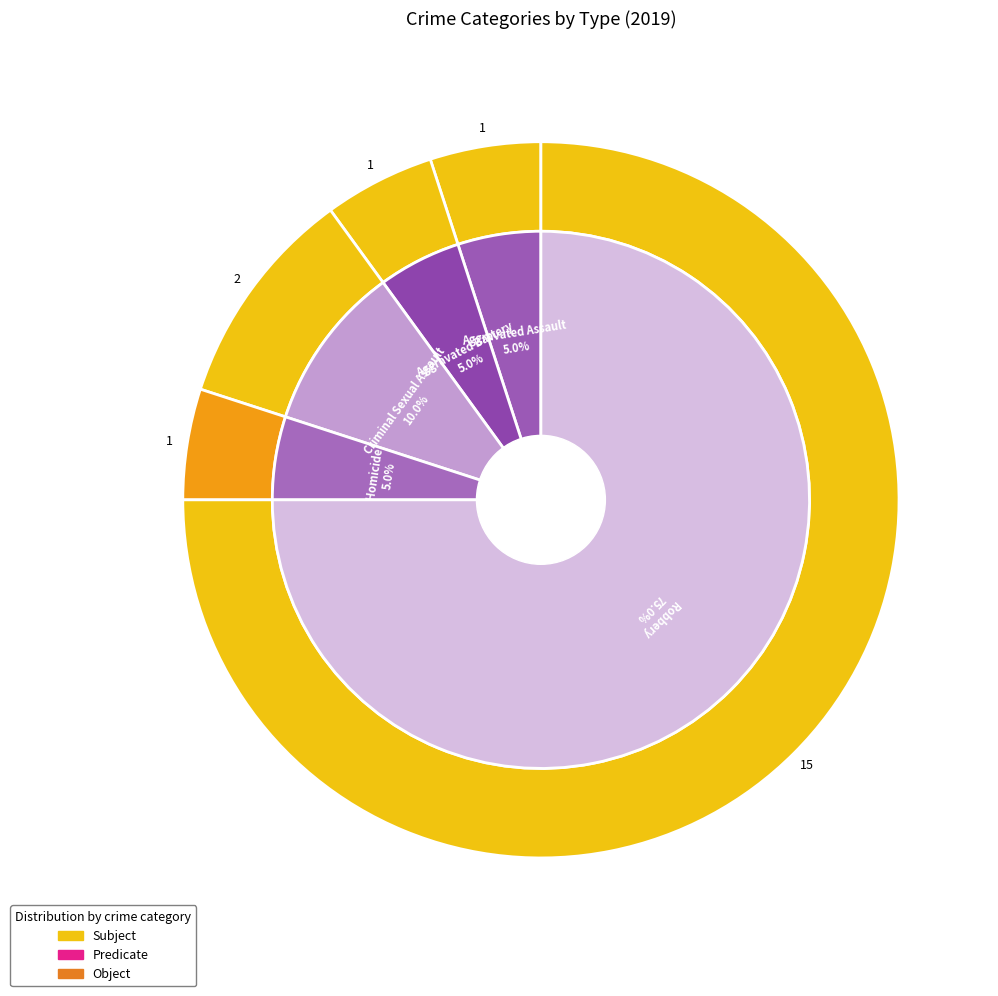

Is there a majority slice in this chart?

Yes